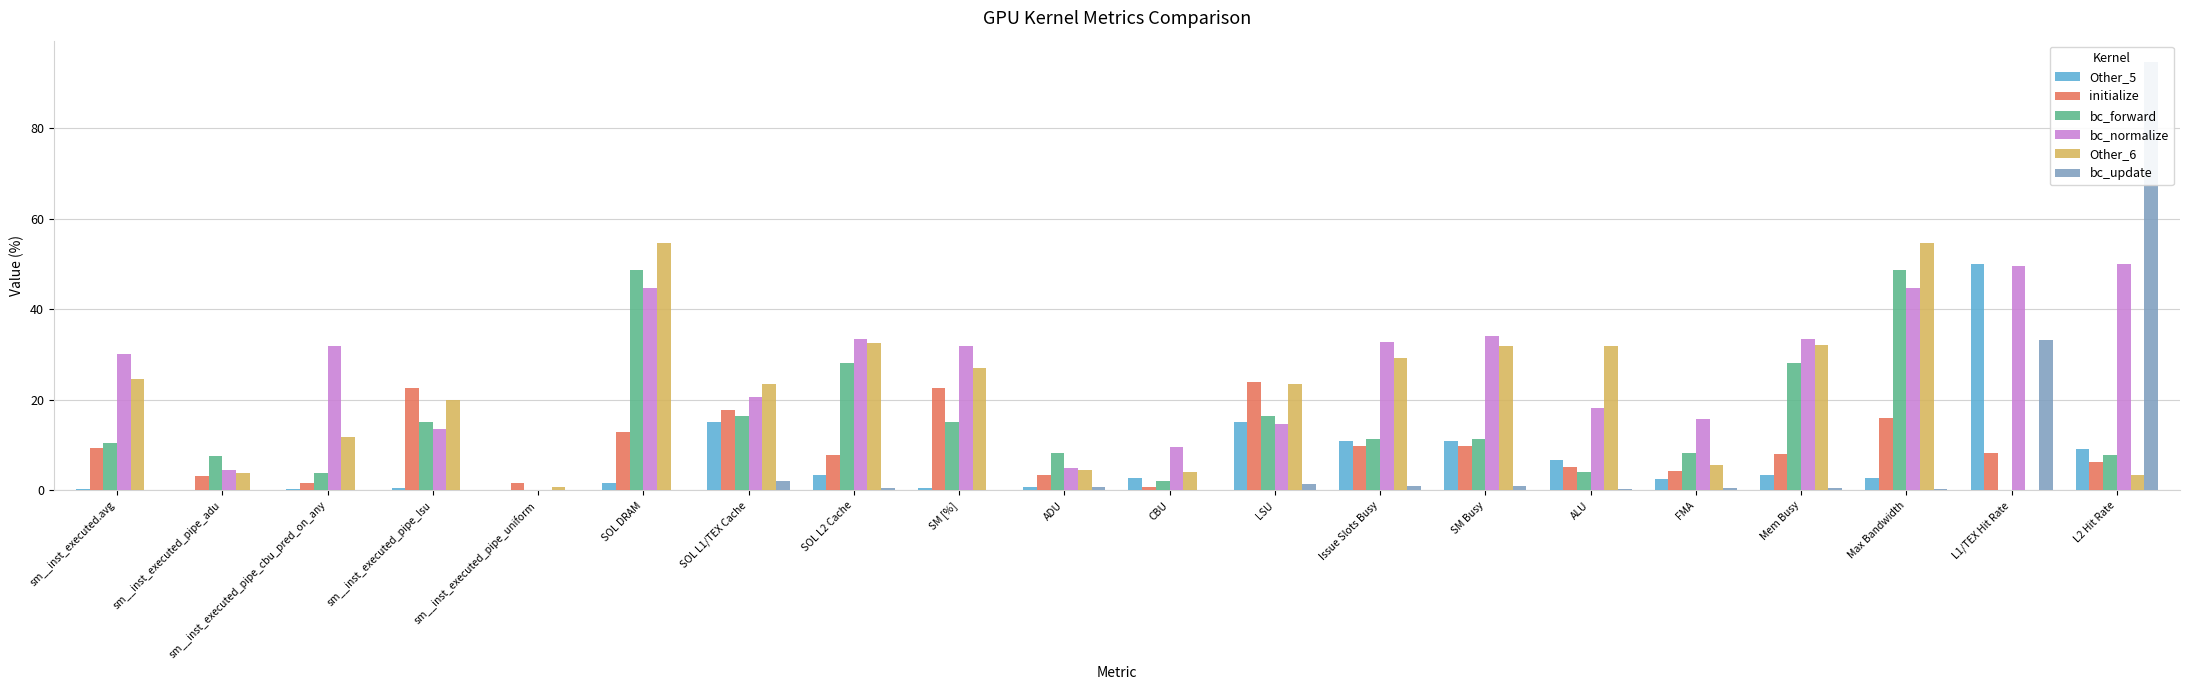

What is the total value across all series at CBU?

19.6